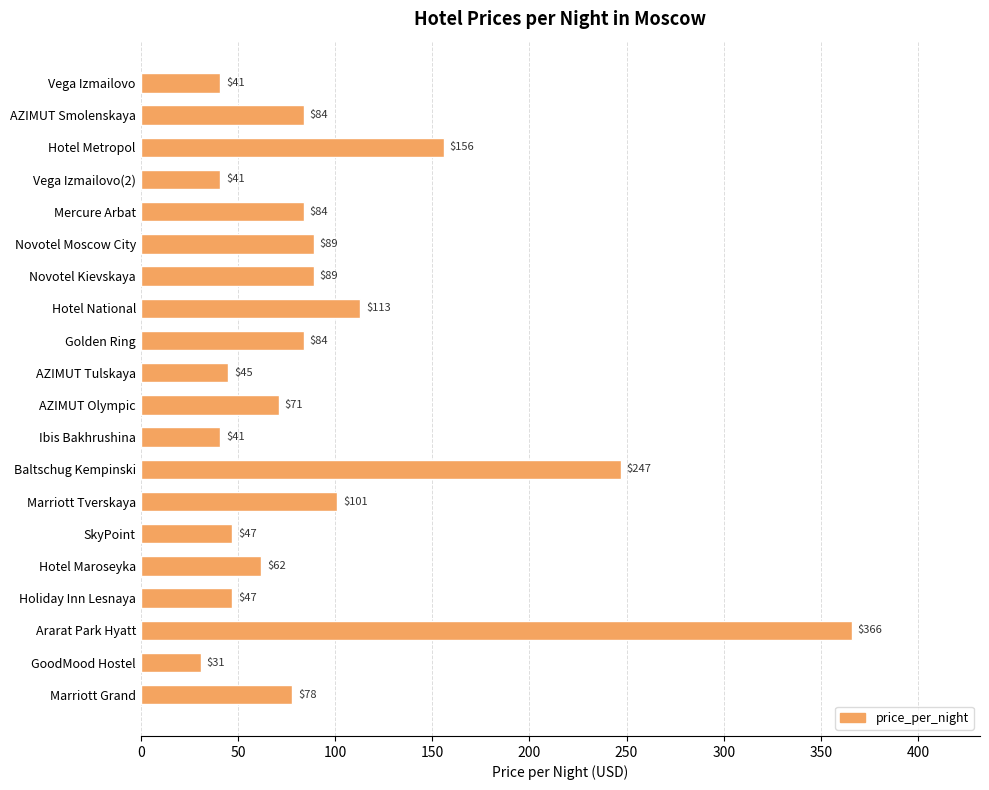

How many bars are there in total?

20